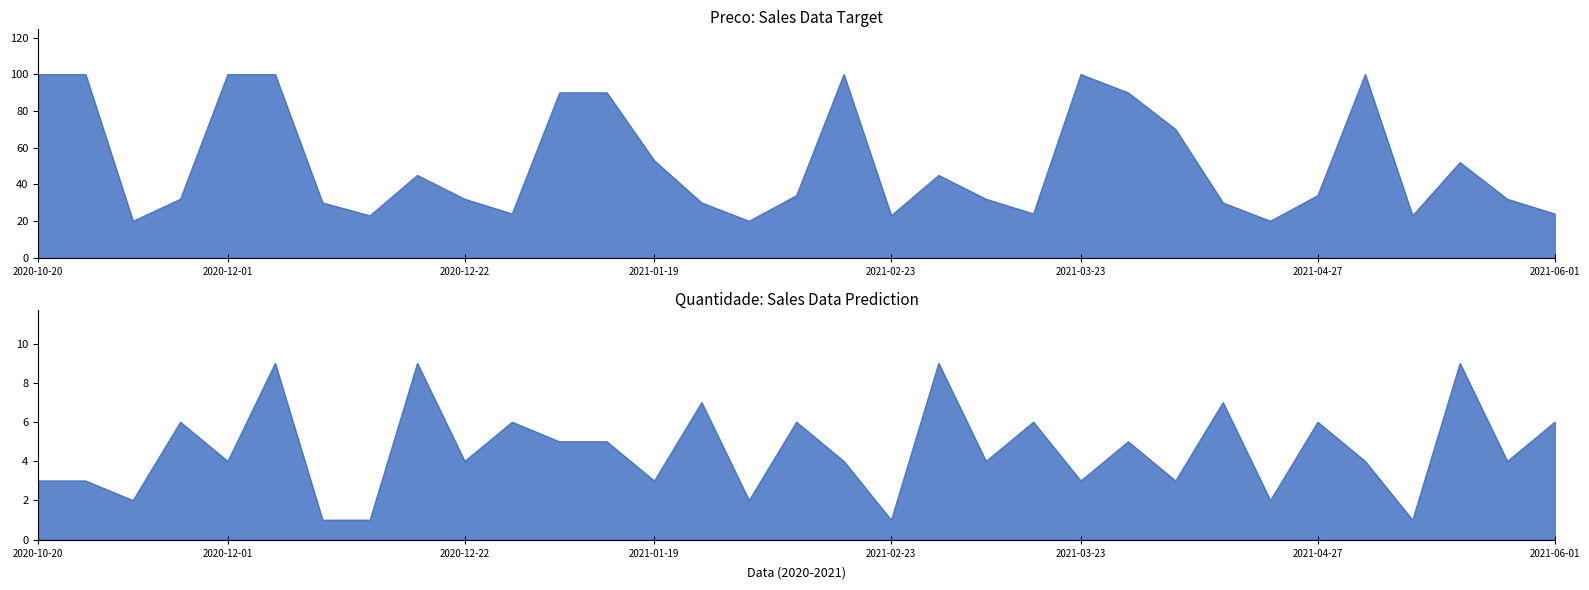

How many interior local peaks does the Preco series have?

6